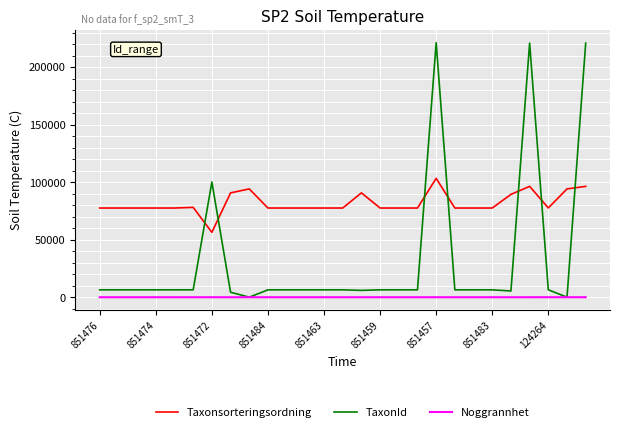

True or false: Taxonsorteringsordning and Noggrannhet intersect in this chart.

False